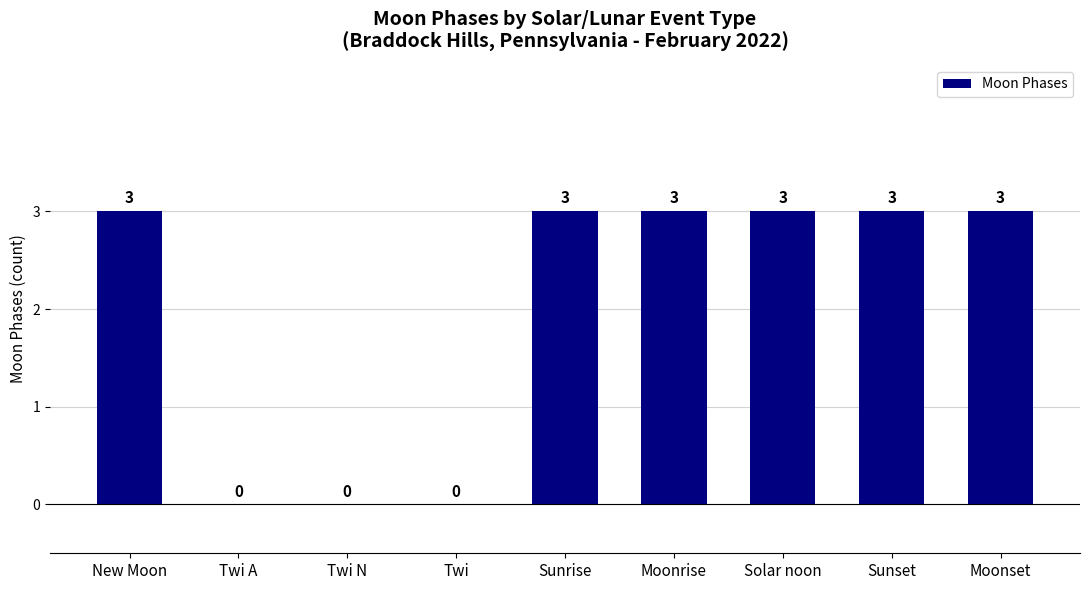

Reading left to right, what are all the values shown in this chart?

3	0	0	0	3	3	3	3	3